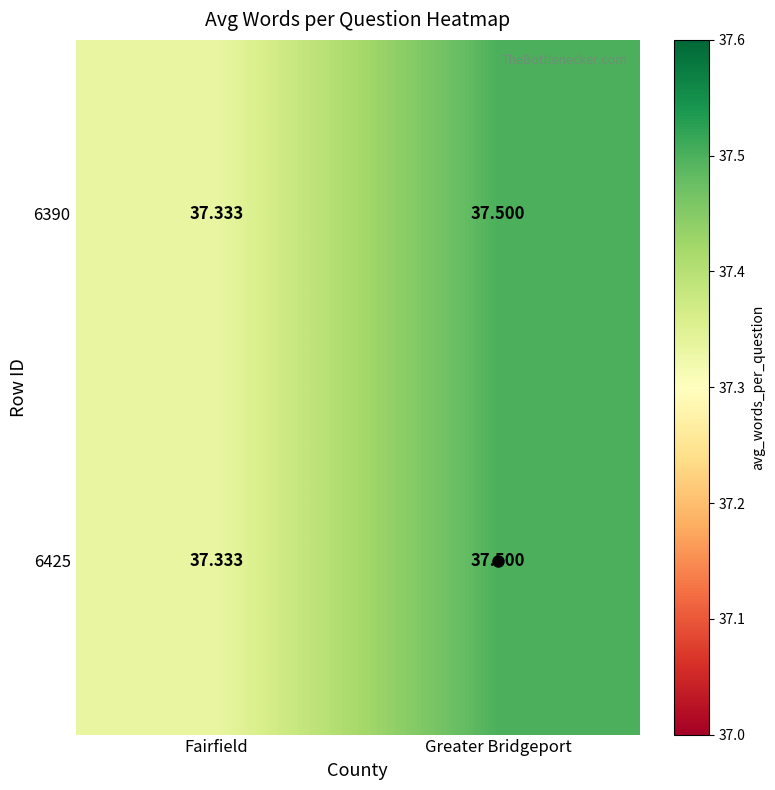

Rank the categories by 6425 value from highest to lowest.

Greater Bridgeport, Fairfield